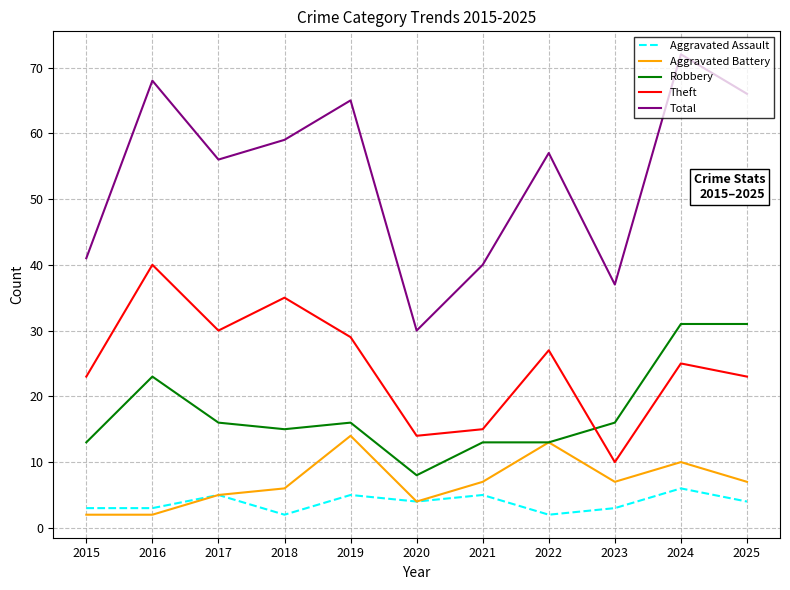

The Theft series shows 16 at 2018. True or false?

False